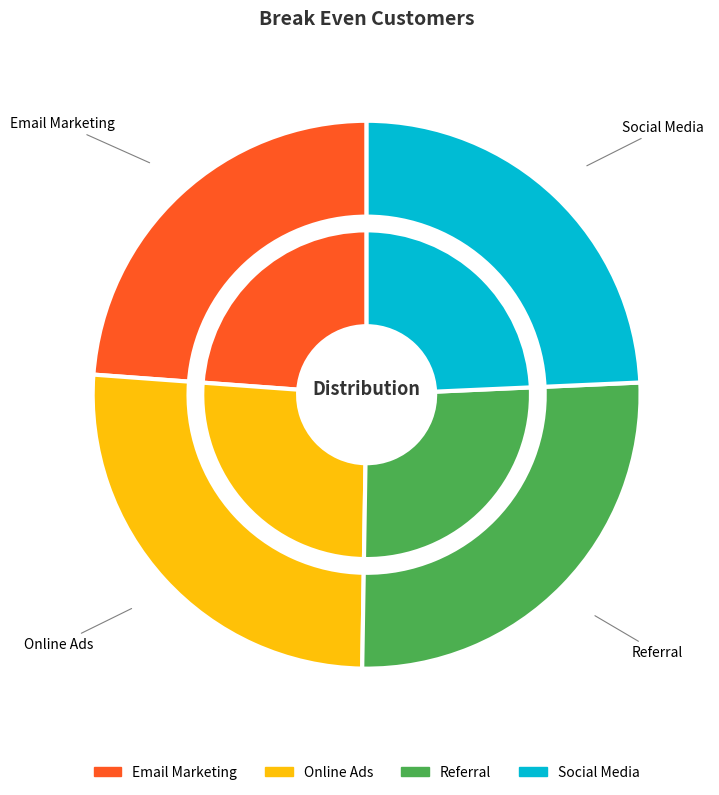

What is the ratio of the value at Email Marketing to the value at Referral?

0.9